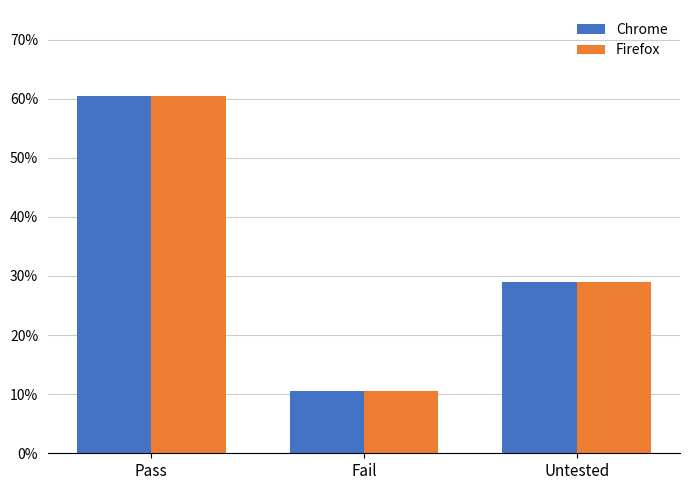

What are all the series names shown in the legend?

Chrome, Firefox